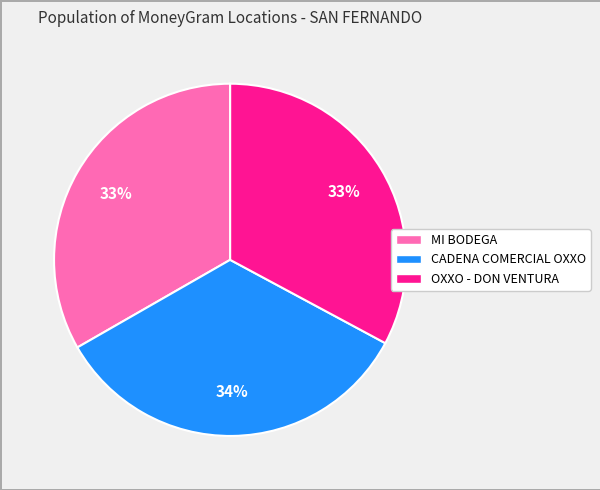

Is there any slice that represents more than half of the pie?

No